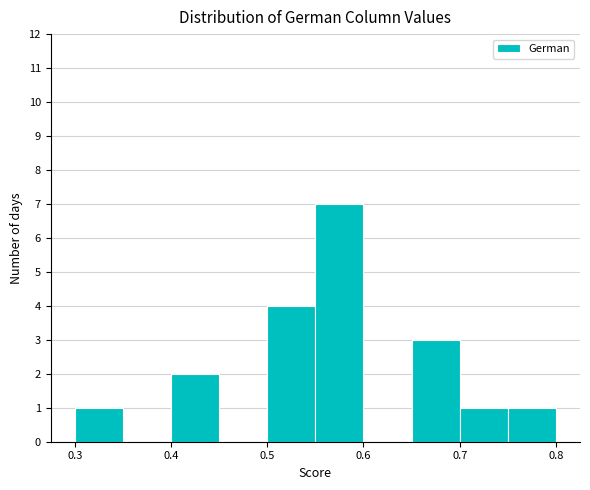

Over which range of the x-axis is the bar tallest?

0.55 to 0.60